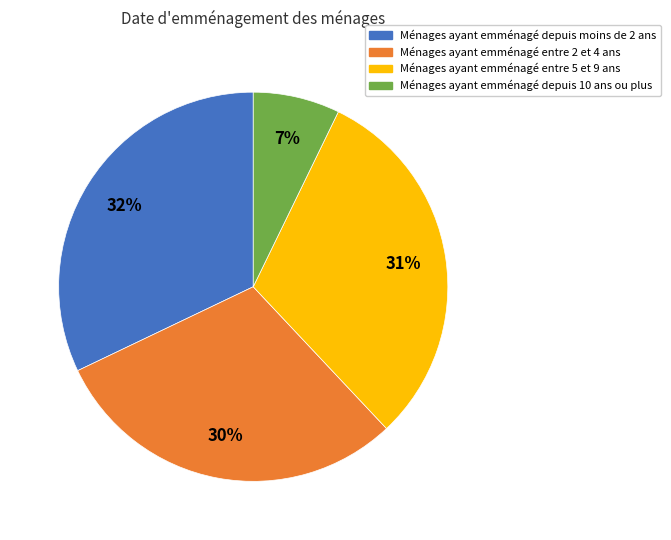

Do Ménages ayant emménagé entre 5 et 9 ans and Ménages ayant emménagé depuis 10 ans ou plus together represent more than half of the pie?

No